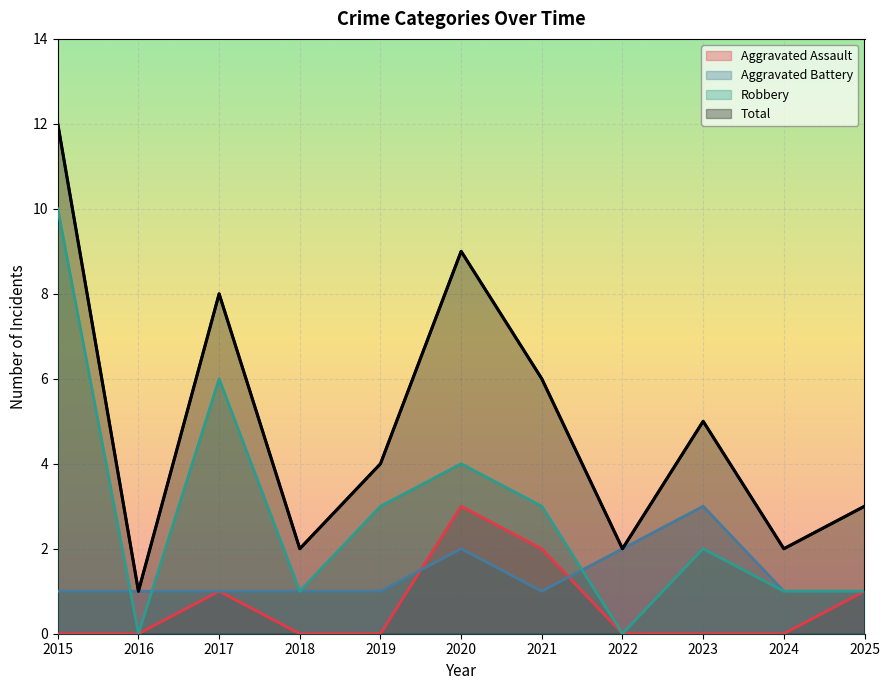

How many lines are shown in the chart?

4